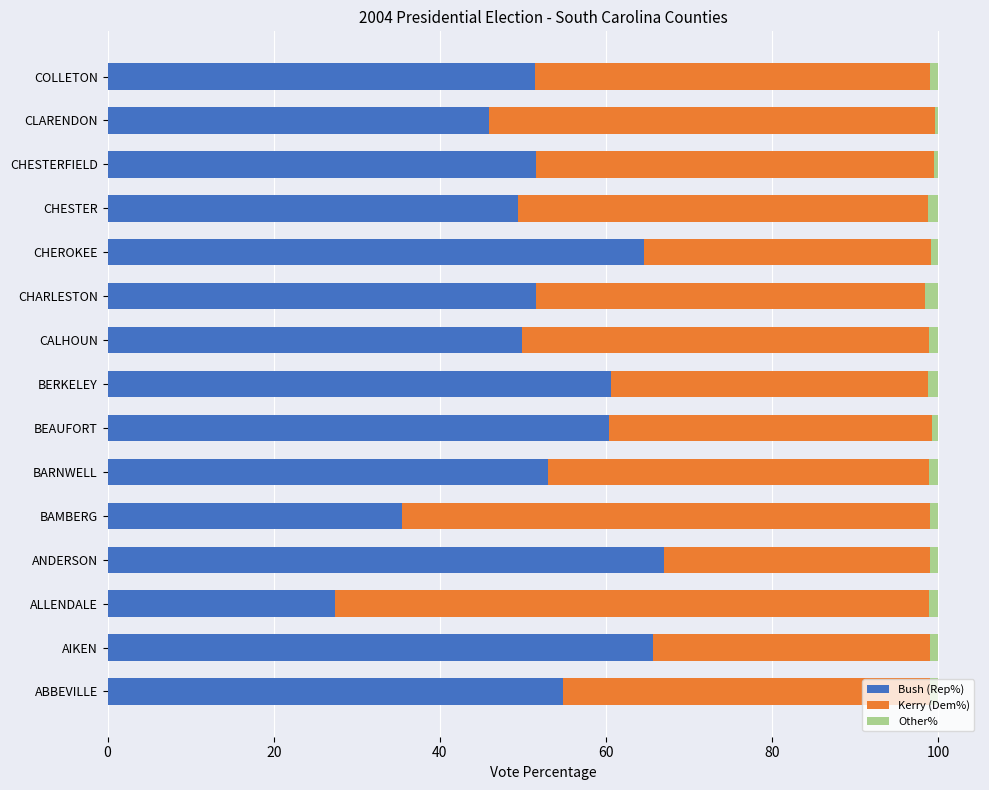

At which label is Bush (Rep%) closest to 47?

CLARENDON